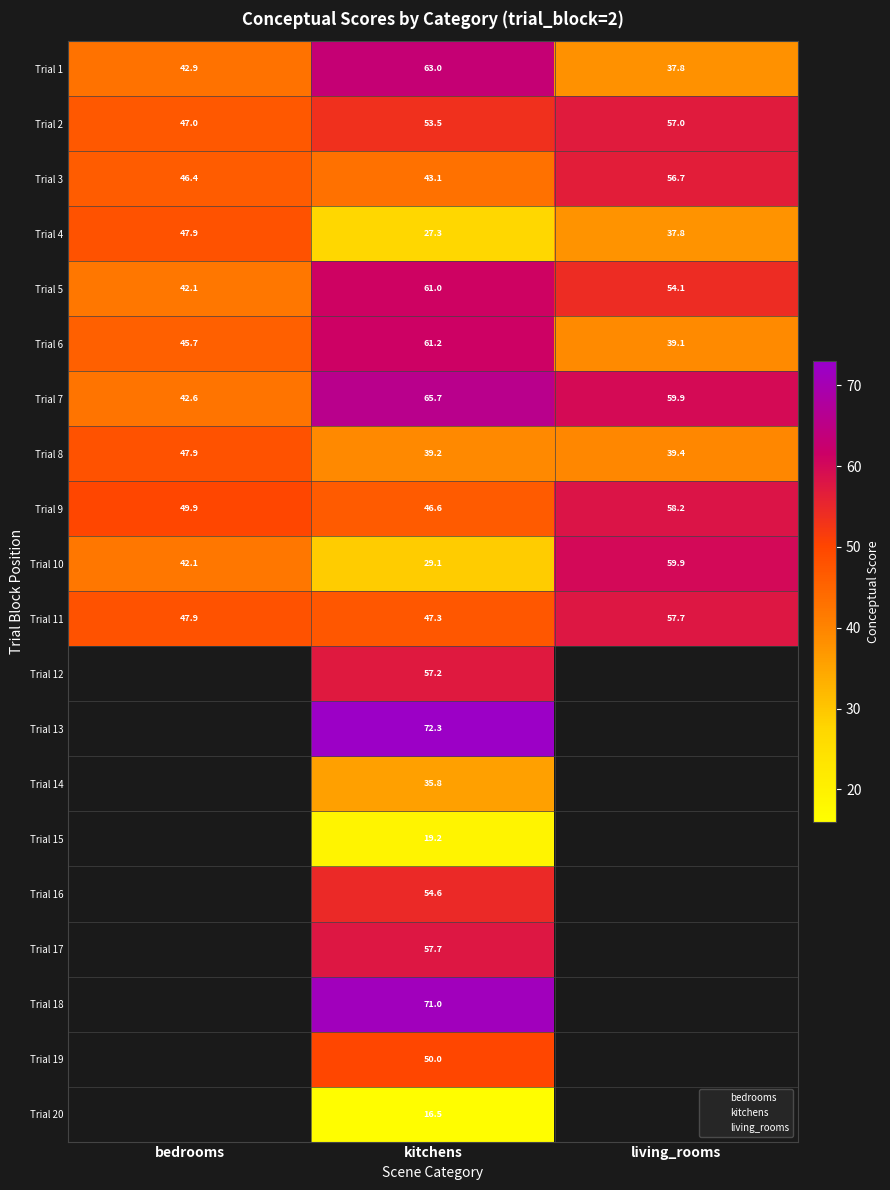

What is the sum of all Trial 9 values?

154.7